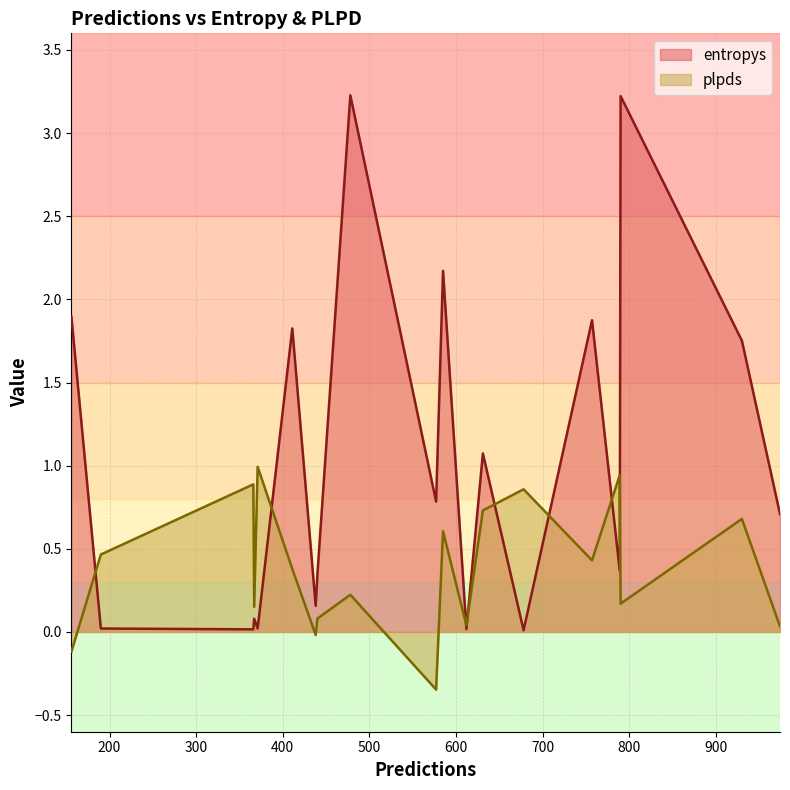

How many values in plpds are below zero?

3